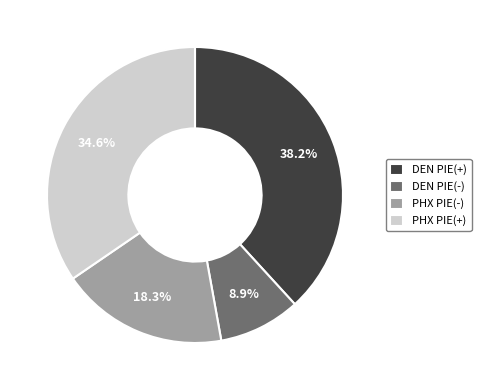

Combined, what portion of the pie is DEN PIE(-) and PHX PIE(-)?

27.2%